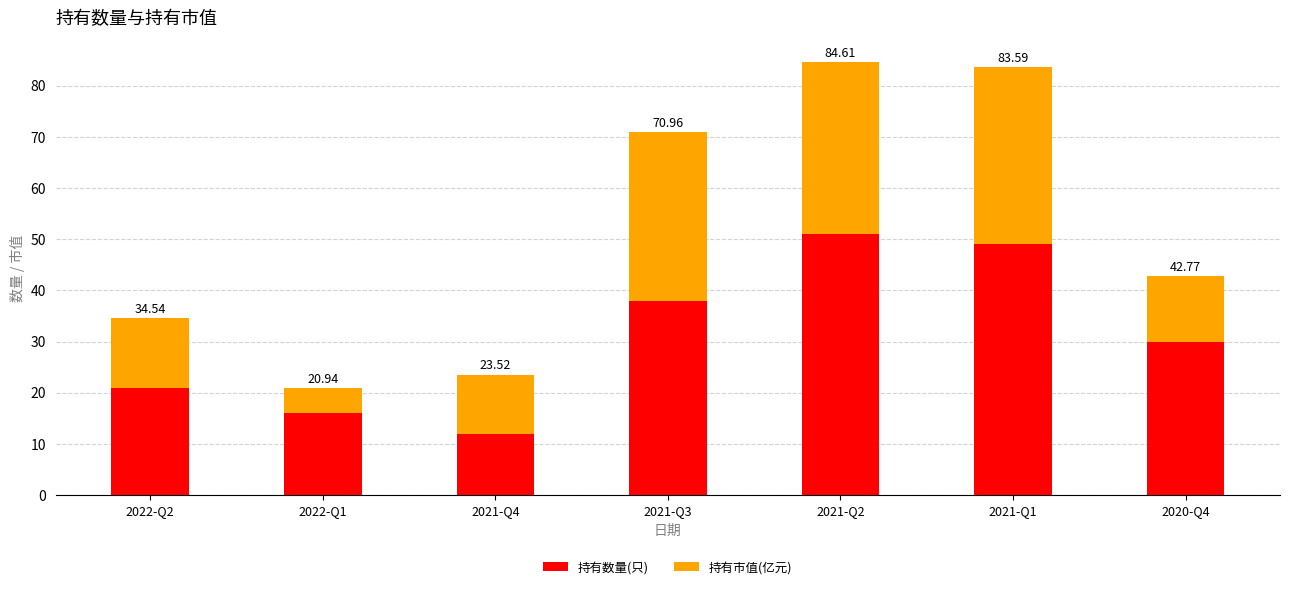

What is the difference between the 持有数量(只) values at 2022-Q1 and 2022-Q2?

5.0